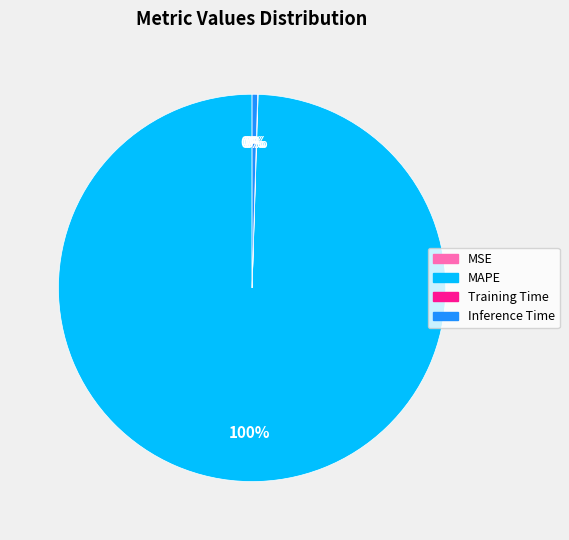

Is it true that Inference Time is 10% of the pie?

False